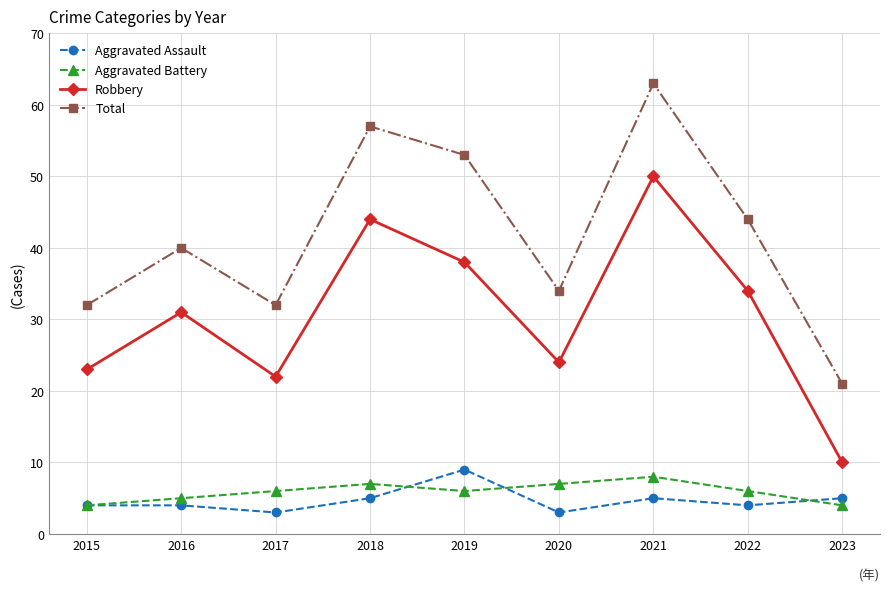

Reading left to right, transcribe all the data shown in this chart.

Aggravated Assault: 2015=4	2016=4	2017=3	2018=5	2019=9	2020=3	2021=5	2022=4	2023=5
Aggravated Battery: 2015=4	2016=5	2017=6	2018=7	2019=6	2020=7	2021=8	2022=6	2023=4
Robbery: 2015=23	2016=31	2017=22	2018=44	2019=38	2020=24	2021=50	2022=34	2023=10
Total: 2015=32	2016=40	2017=32	2018=57	2019=53	2020=34	2021=63	2022=44	2023=21